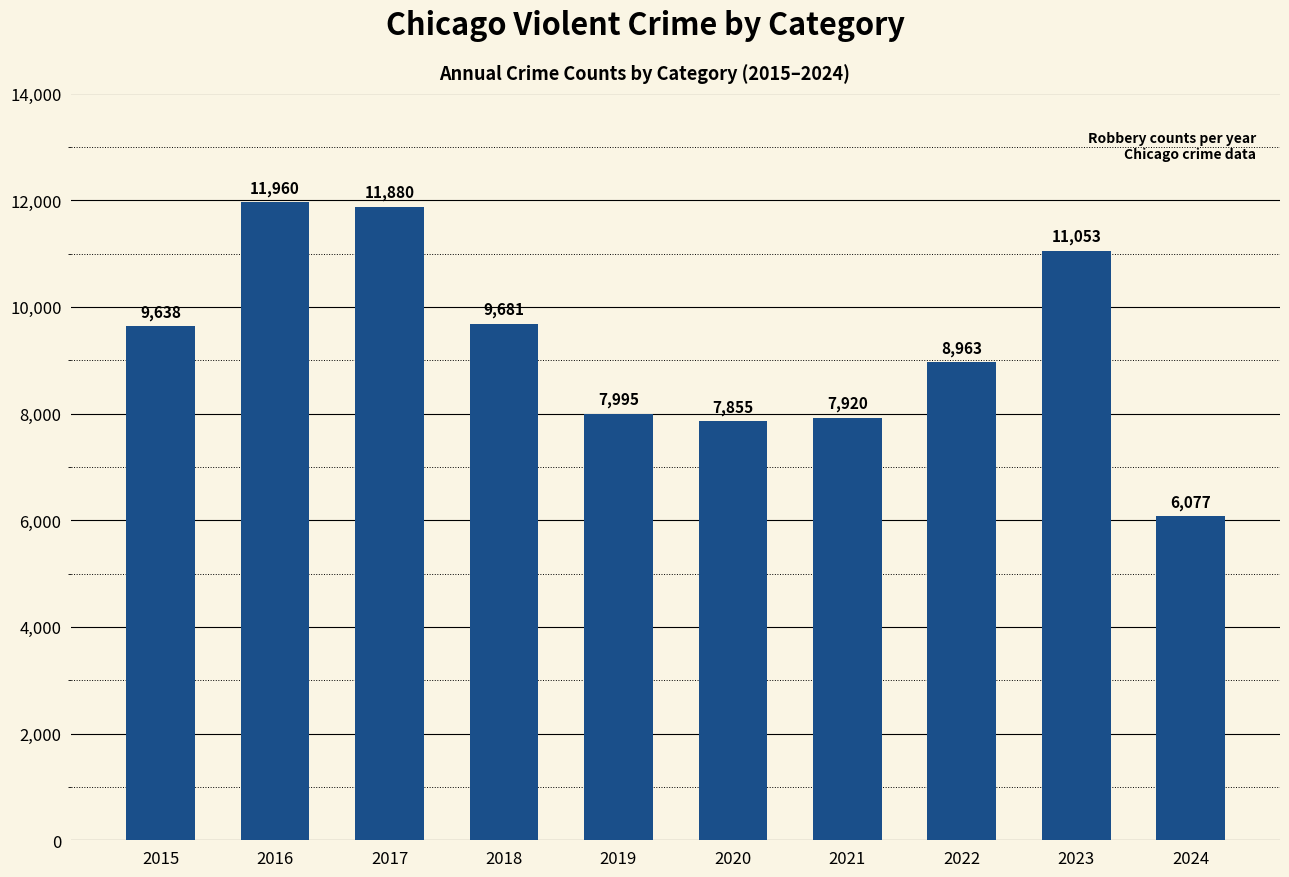

The chart shows a value of 1622 at 2020. True or false?

False